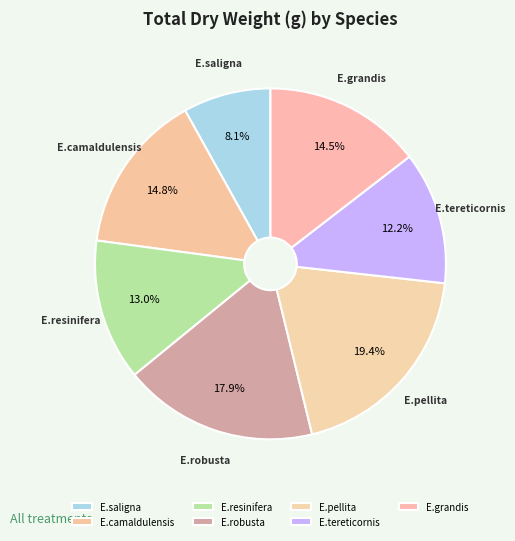

Count the number of slices in the pie.

7